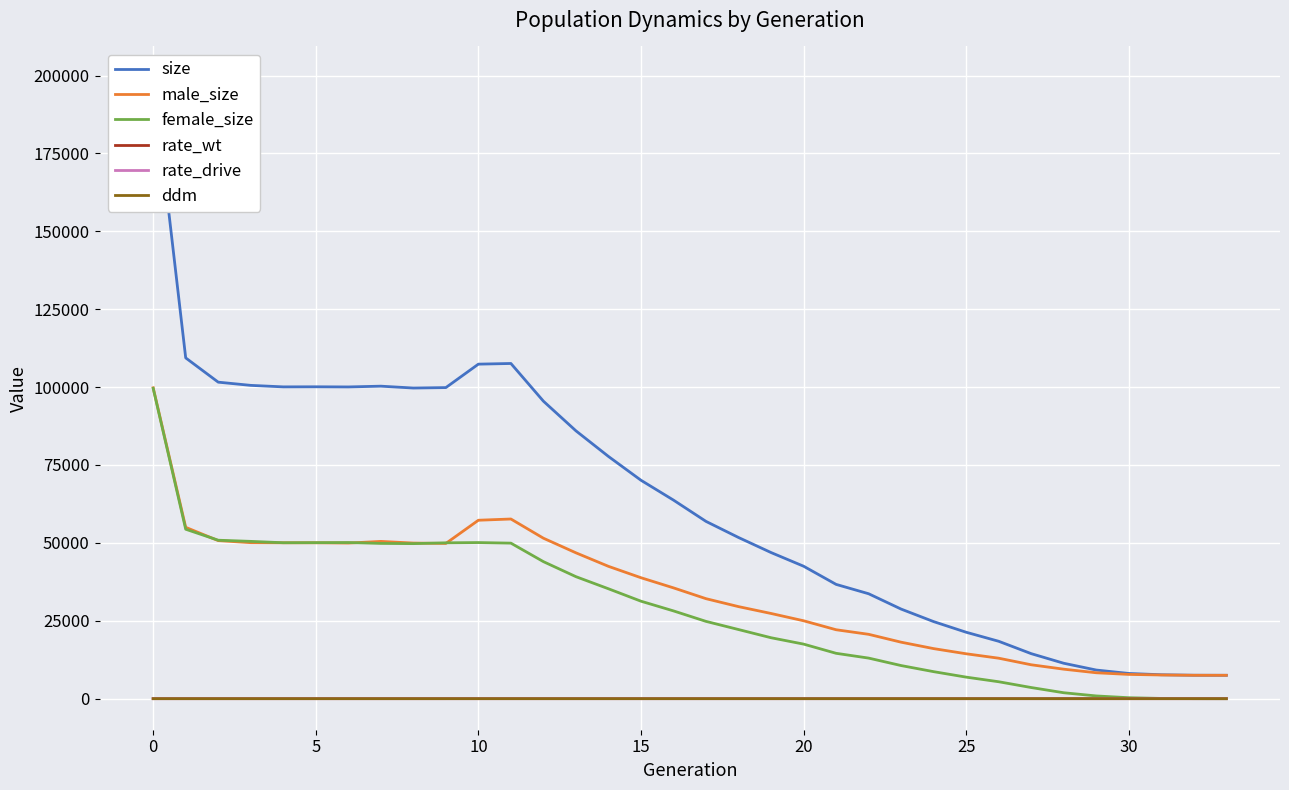

True or false: male_size and ddm cross at least once.

False